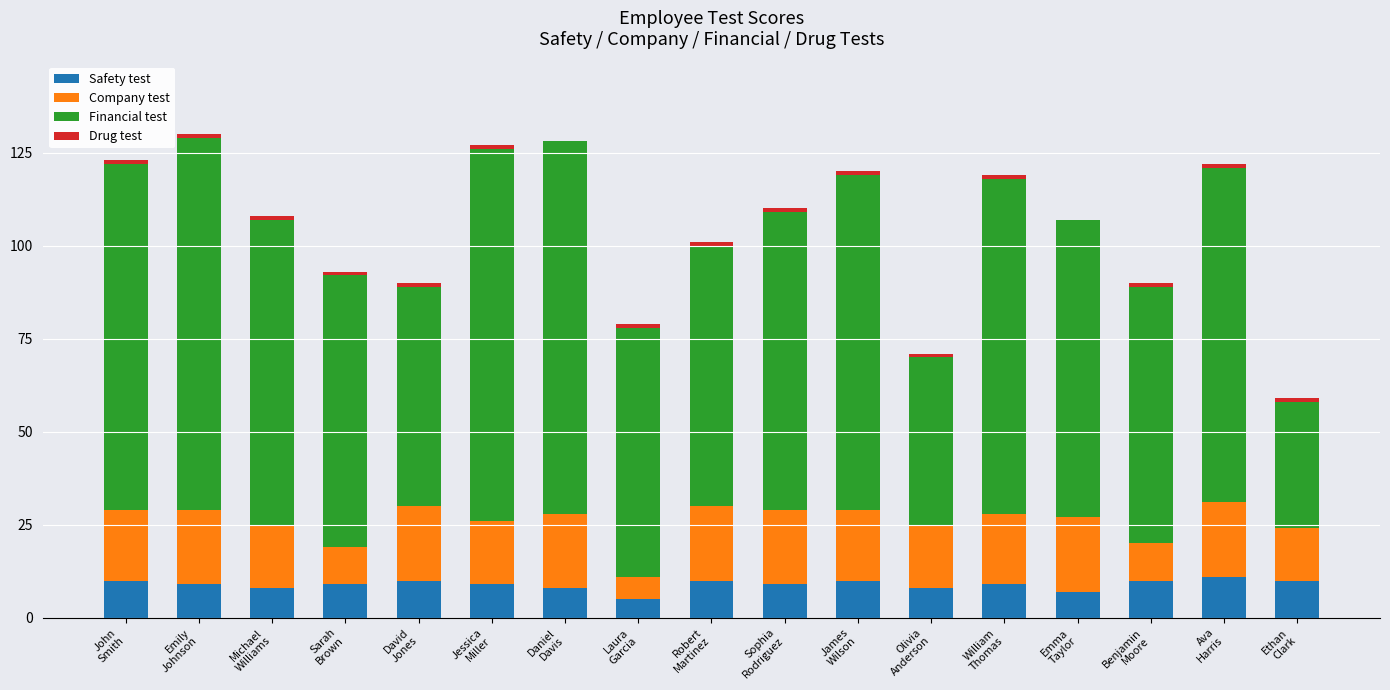

What is the sum of all Safety test values?

152